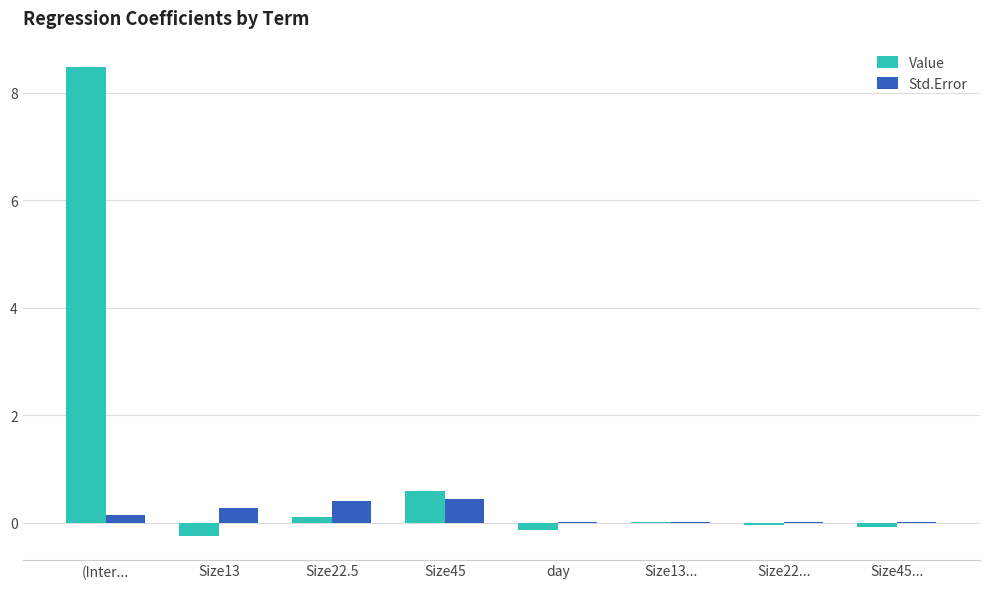

How many data points does each series have?

8